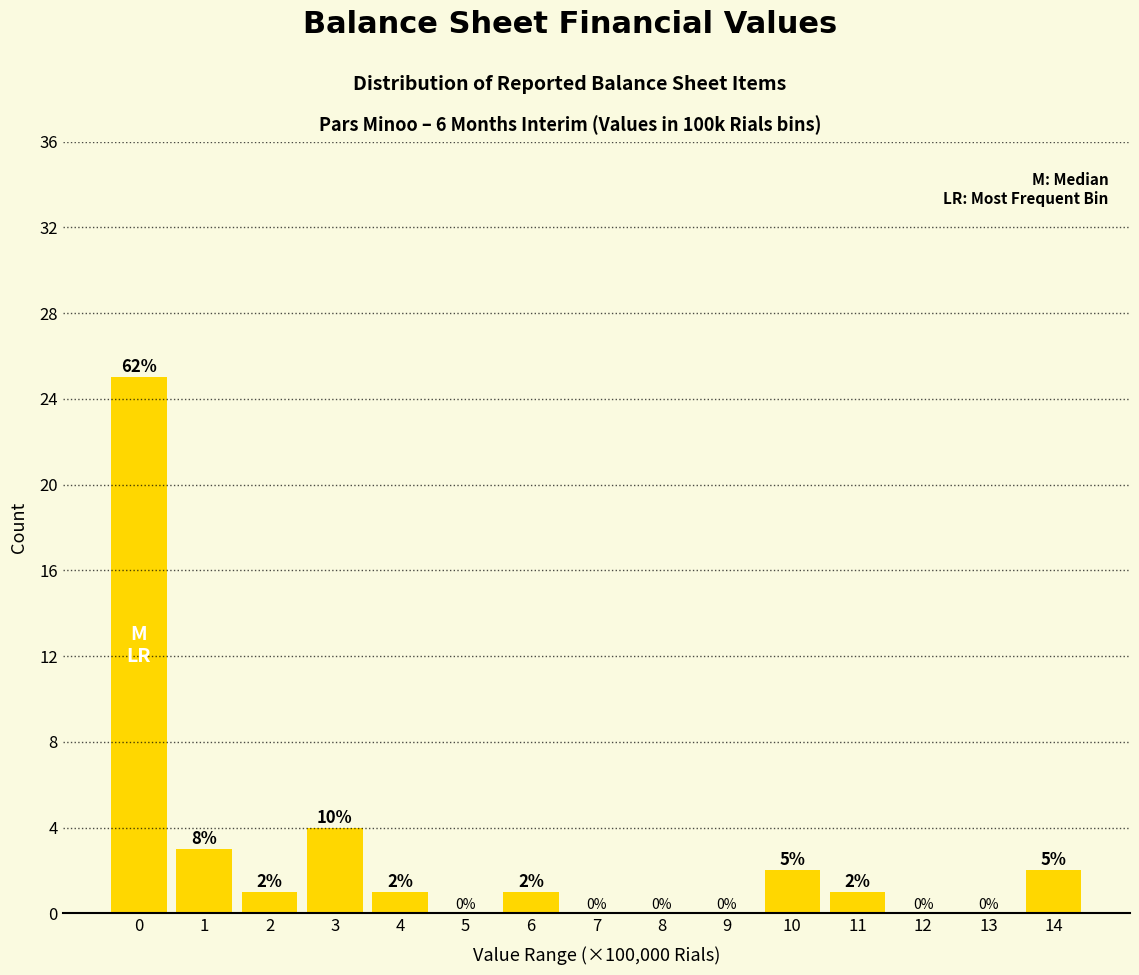

Reading left to right, transcribe all the data shown in this chart.

0=25	1=3	2=1	3=4	4=1	5=0	6=1	7=0	8=0	9=0	10=2	11=1	12=0	13=0	14=2